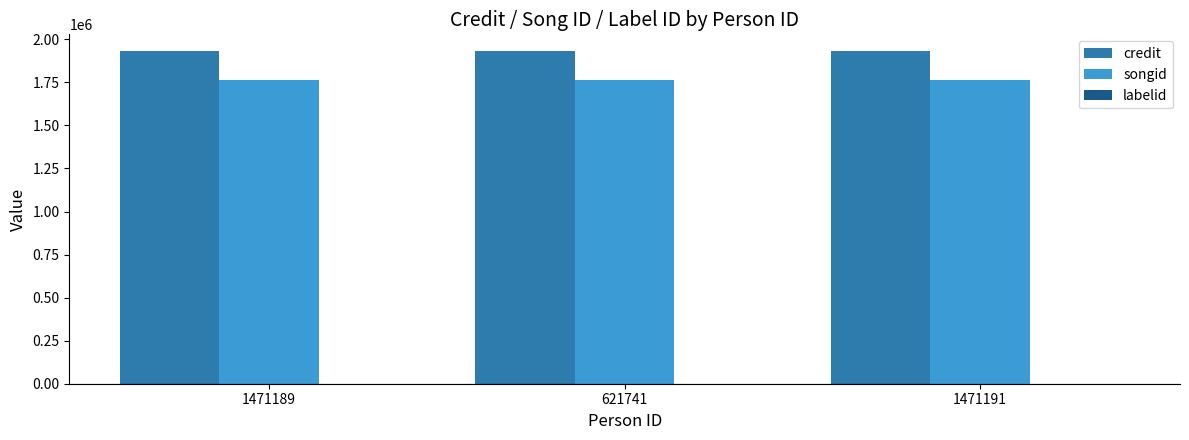

What is the greatest value displayed?

1932498